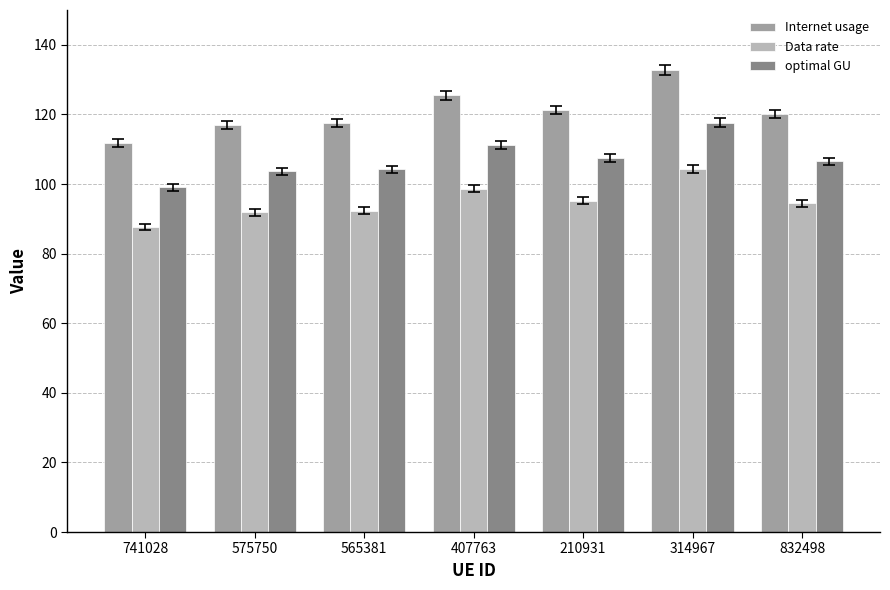

At which label does optimal GU first exceed 106?

407763